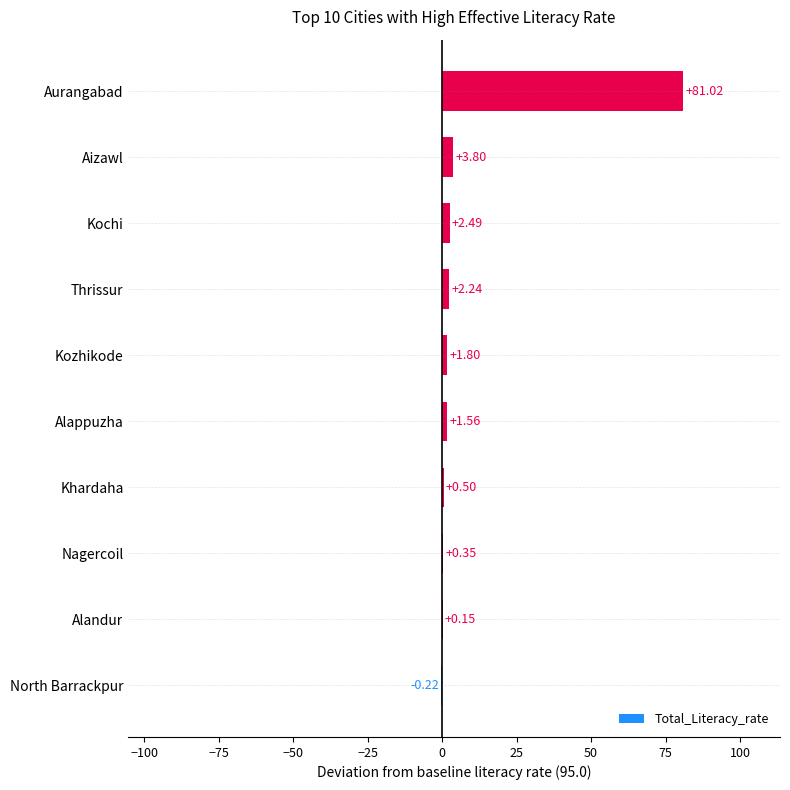

Which label corresponds to the largest value in the chart?

Aurangabad